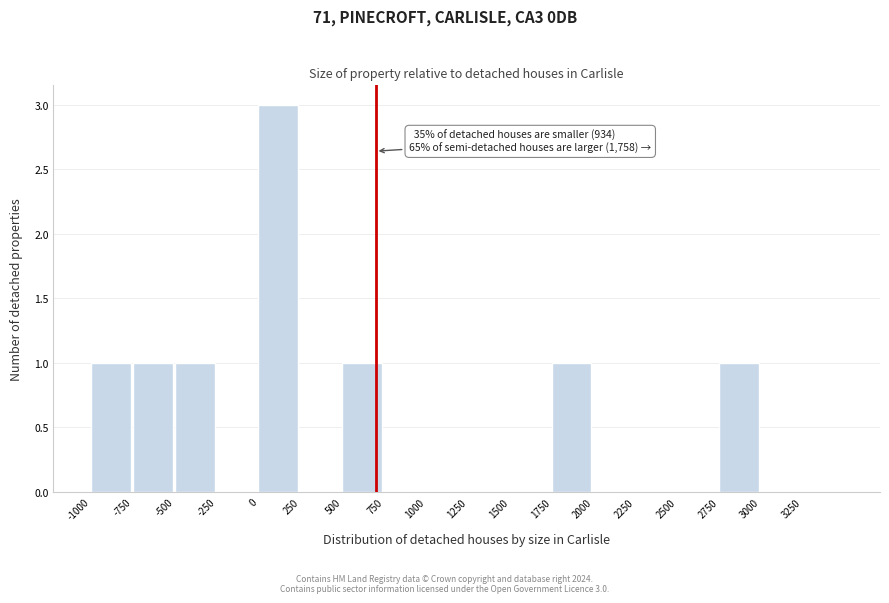

Over which range of the x-axis is the bar tallest?

0 to 250